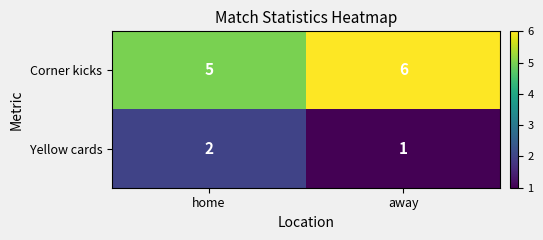

How many data points does each series have?

2